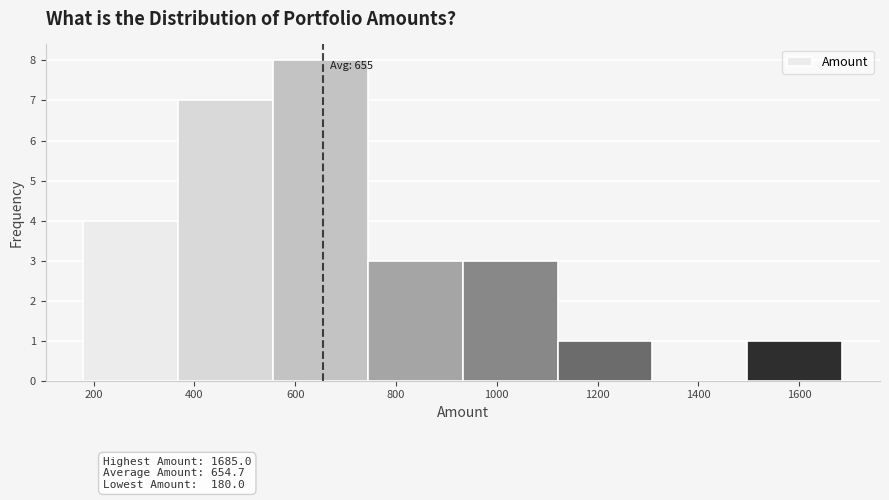

Over which range of the x-axis is the bar tallest?

560 to 740